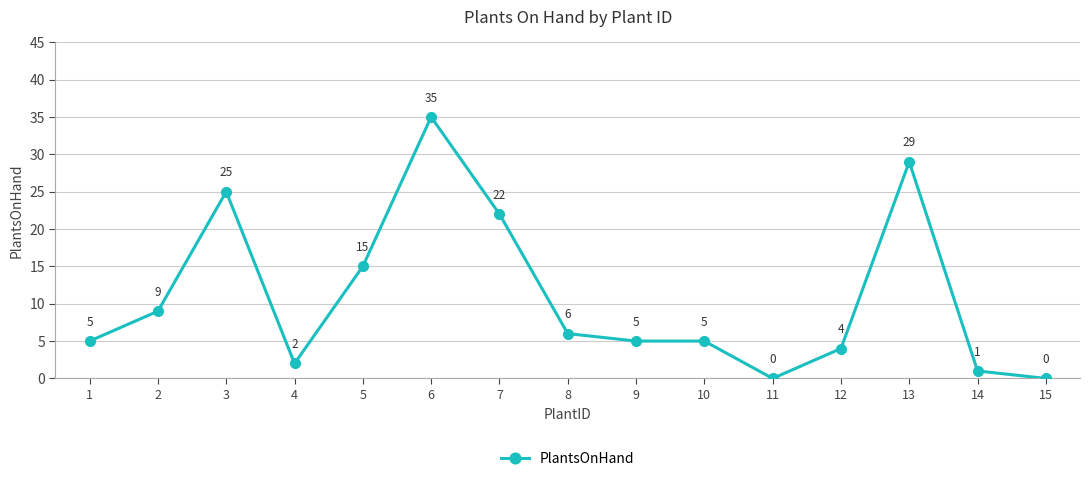

Which category has the highest value across all series?

6